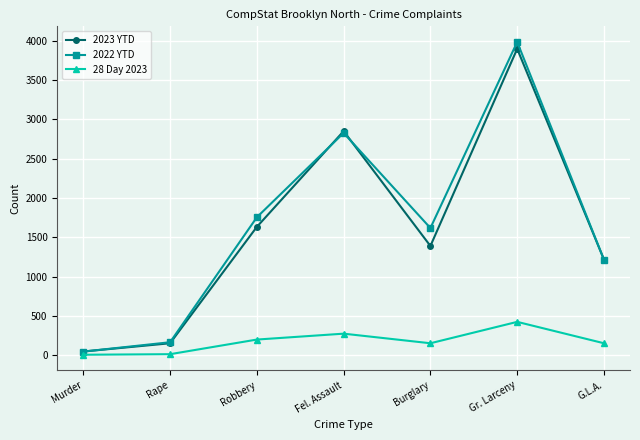

True or false: 2022 YTD has more than 1 interior local peaks.

True